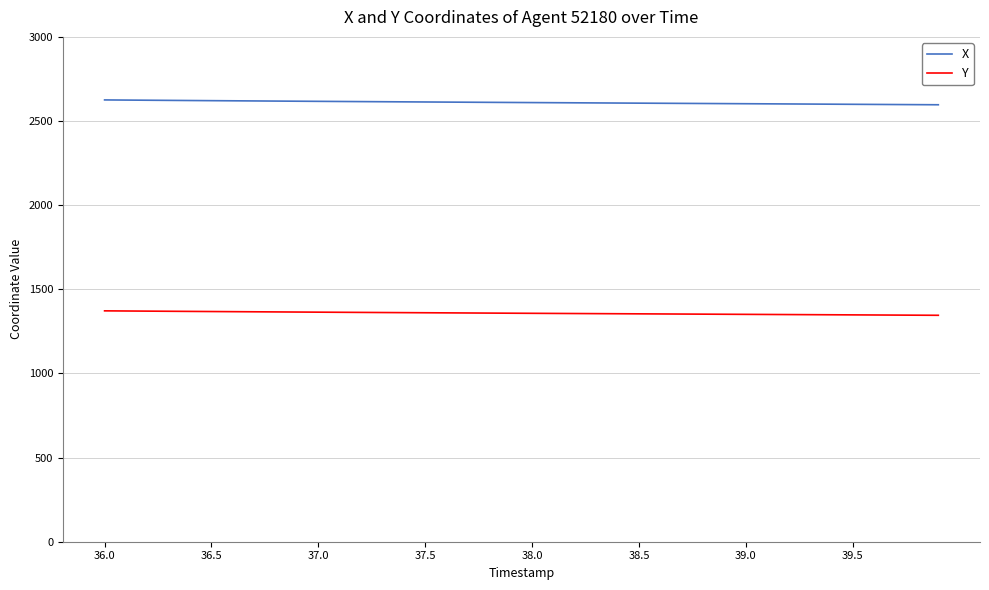

How many lines are shown in the chart?

2